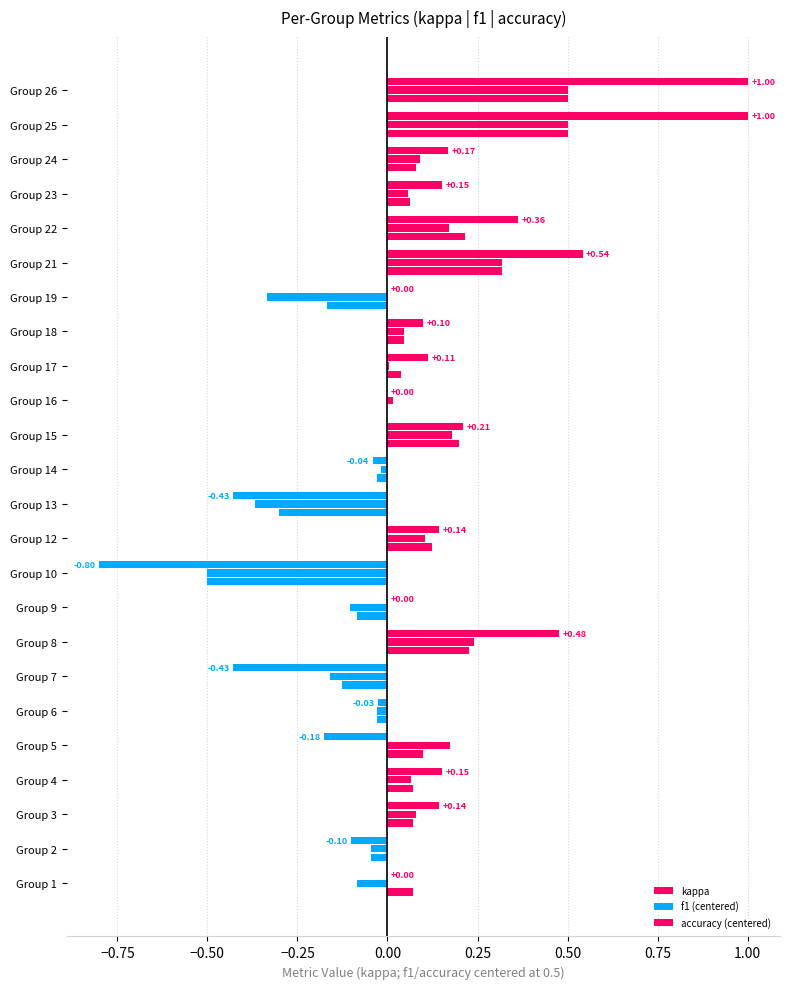

What is the value of the kappa bar at the 19th from the left?

0.5